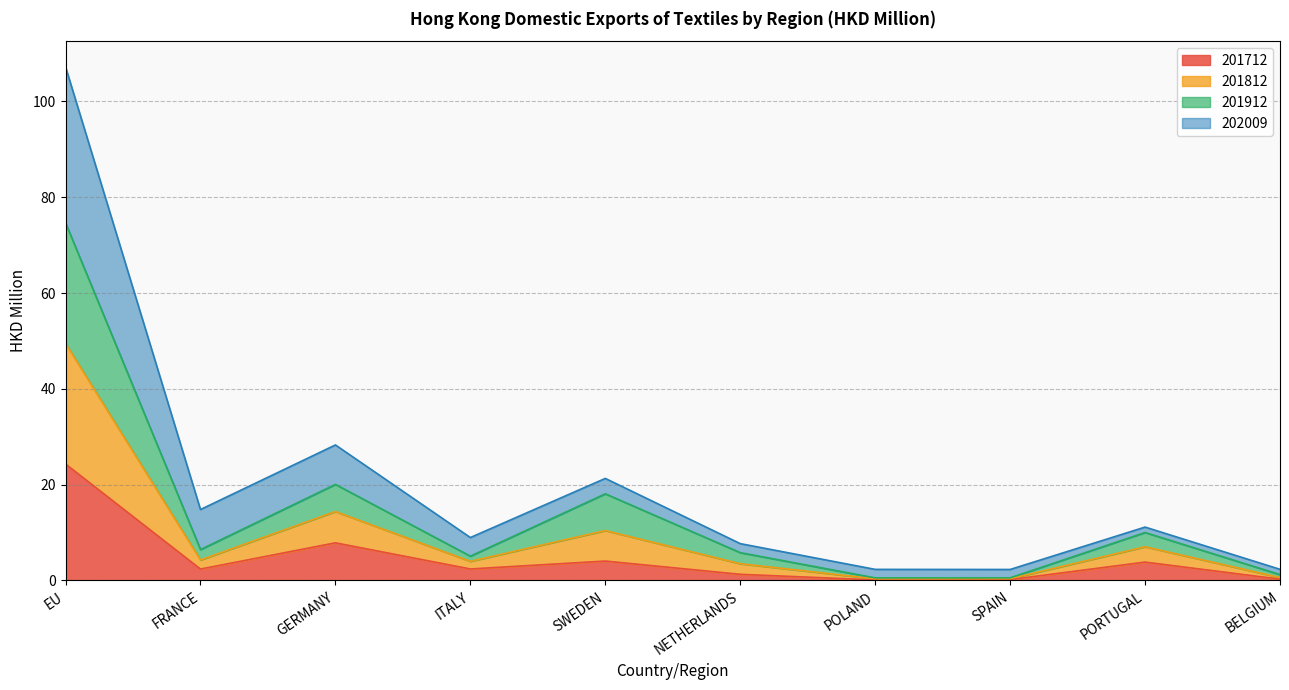

At which category is the sum across all series the highest?

EU